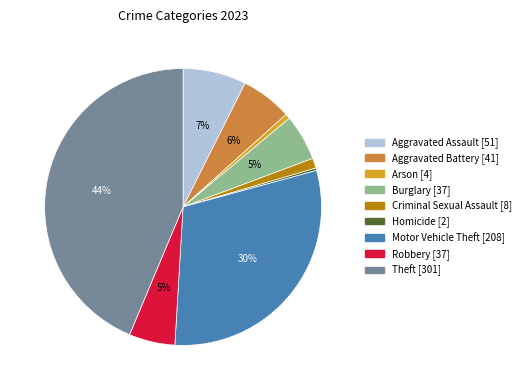

The Aggravated Assault slice represents 7% of the pie. True or false?

True